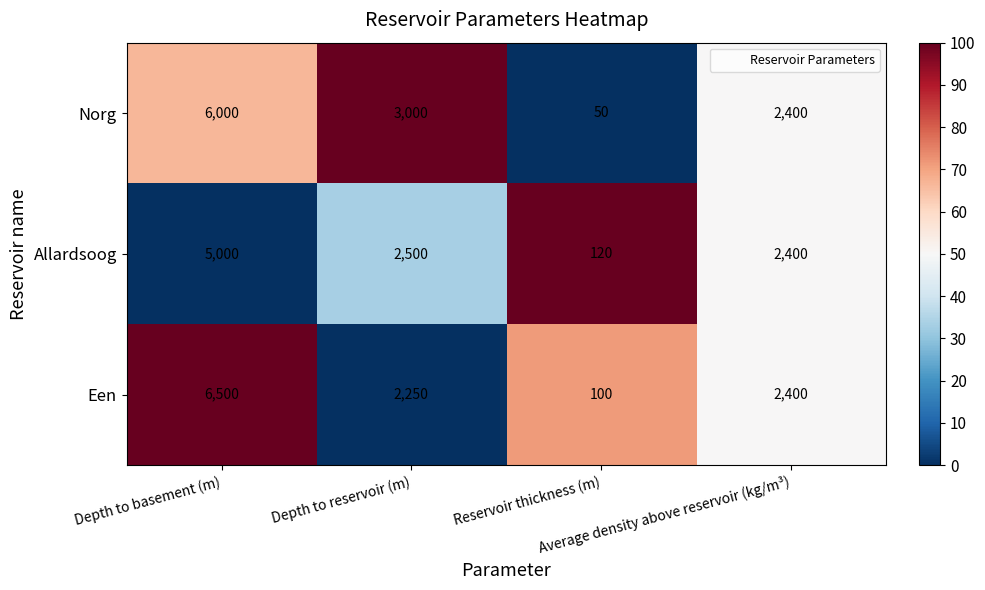

What is the sum of all Een values?

11250